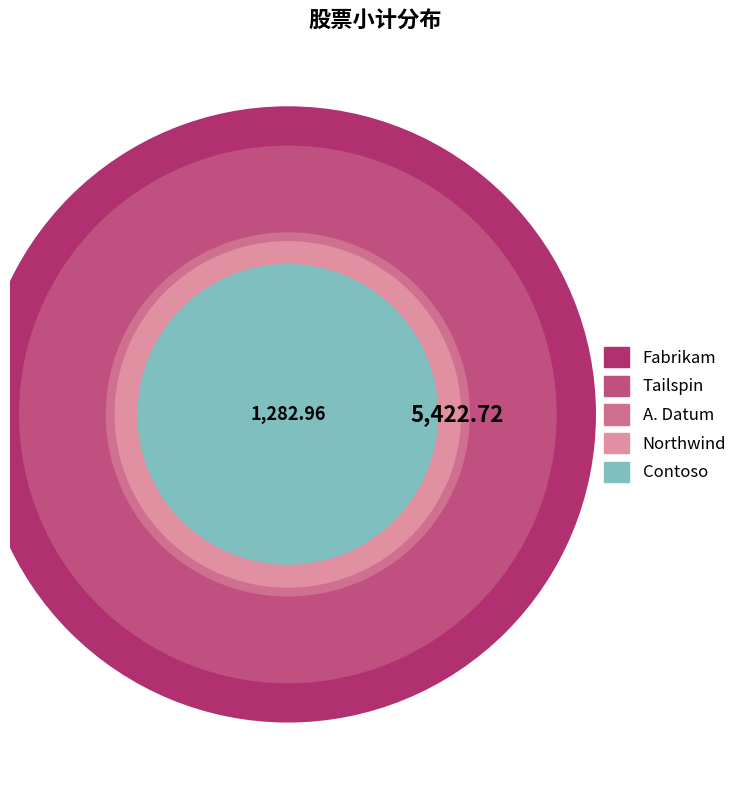

Does any single category account for the majority?

No